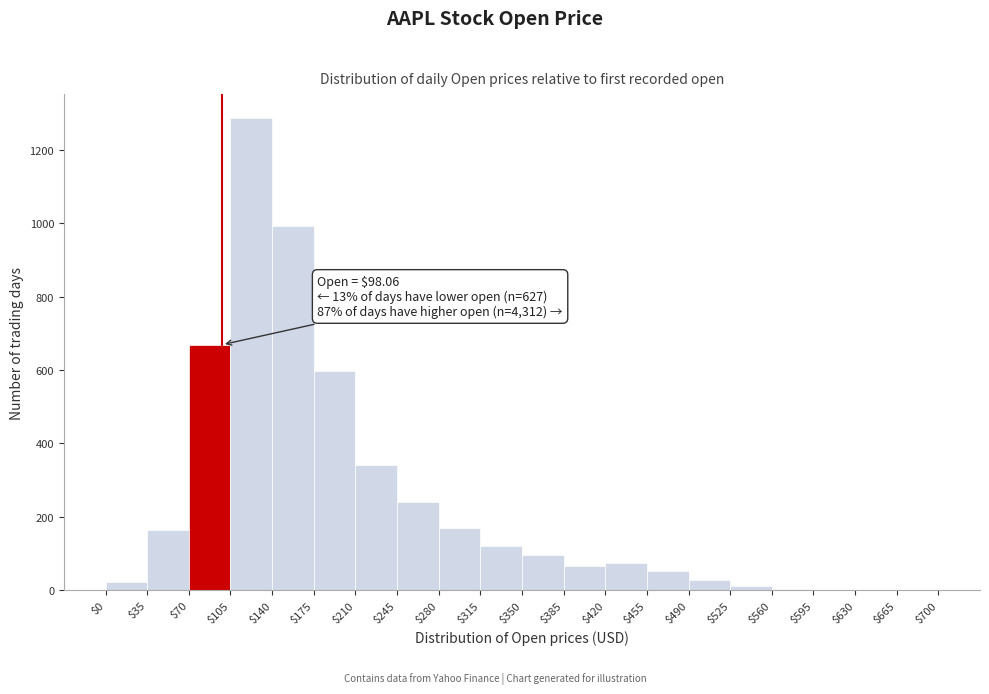

Which range on the x-axis has the tallest bar?

$105 to $140